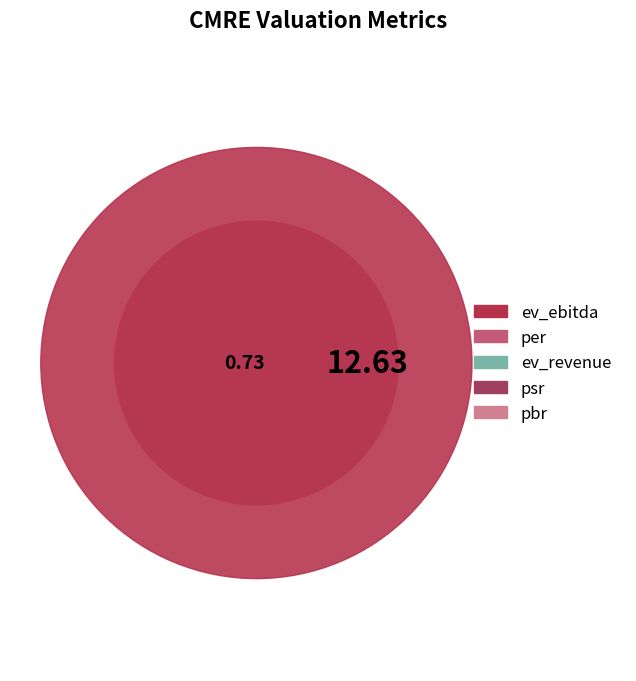

To the nearest percent, what percentage of the pie is ev_ebitda?

48%